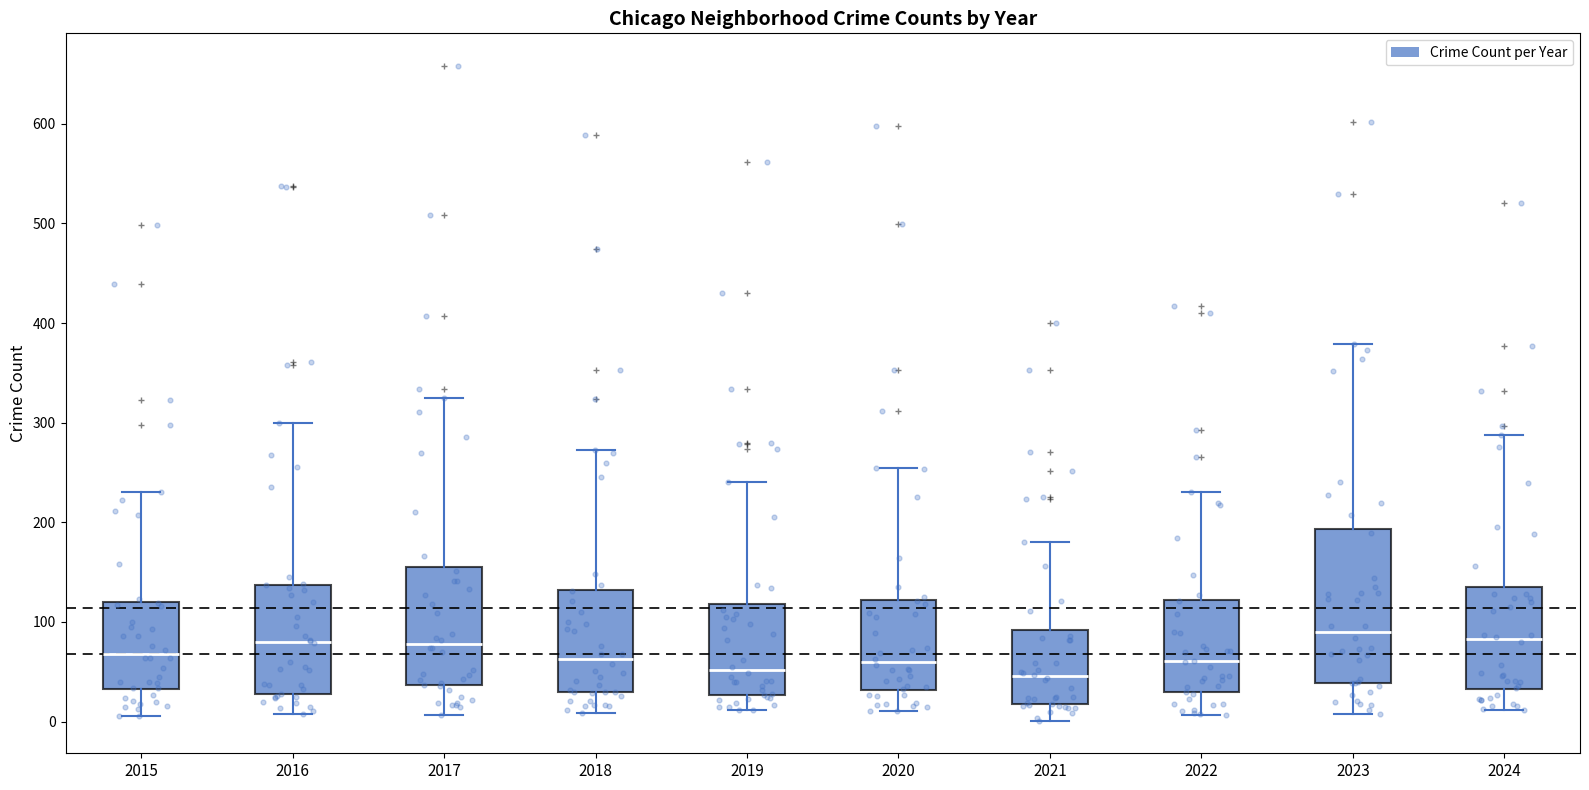

Reading left to right, transcribe this box plot: for each box, give where its median line is, the range the box spans, and where its two whiskers end, as read against the y-axis. The values are not printed on the chart, so give them approximately, as read against the axis.

2015: median 70, box 30 to 120, whiskers 10 to 230
2016: median 80, box 30 to 140, whiskers 10 to 300
2017: median 80, box 40 to 150, whiskers 10 to 330
2018: median 60, box 30 to 130, whiskers 10 to 270
2019: median 50, box 30 to 120, whiskers 10 to 240
2020: median 60, box 30 to 120, whiskers 10 to 260
2021: median 50, box 20 to 90, whiskers 0 to 180
2022: median 60, box 30 to 120, whiskers 10 to 230
2023: median 90, box 40 to 190, whiskers 10 to 380
2024: median 80, box 30 to 140, whiskers 10 to 290